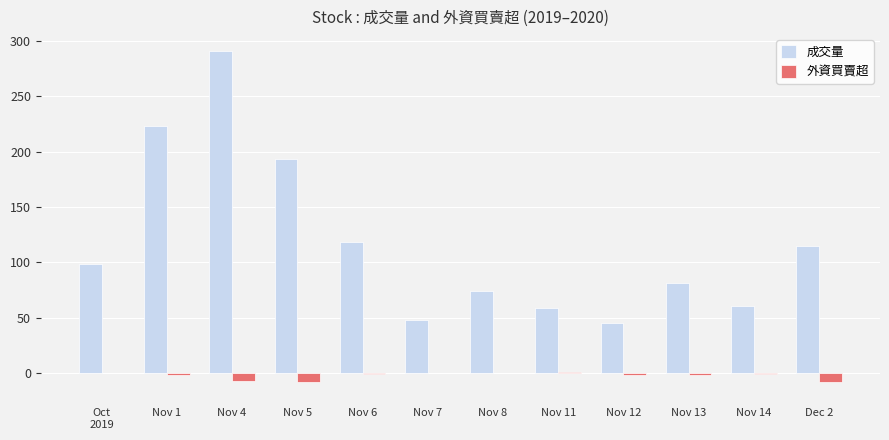

What is the sum of all 外資買賣超 values?

-30